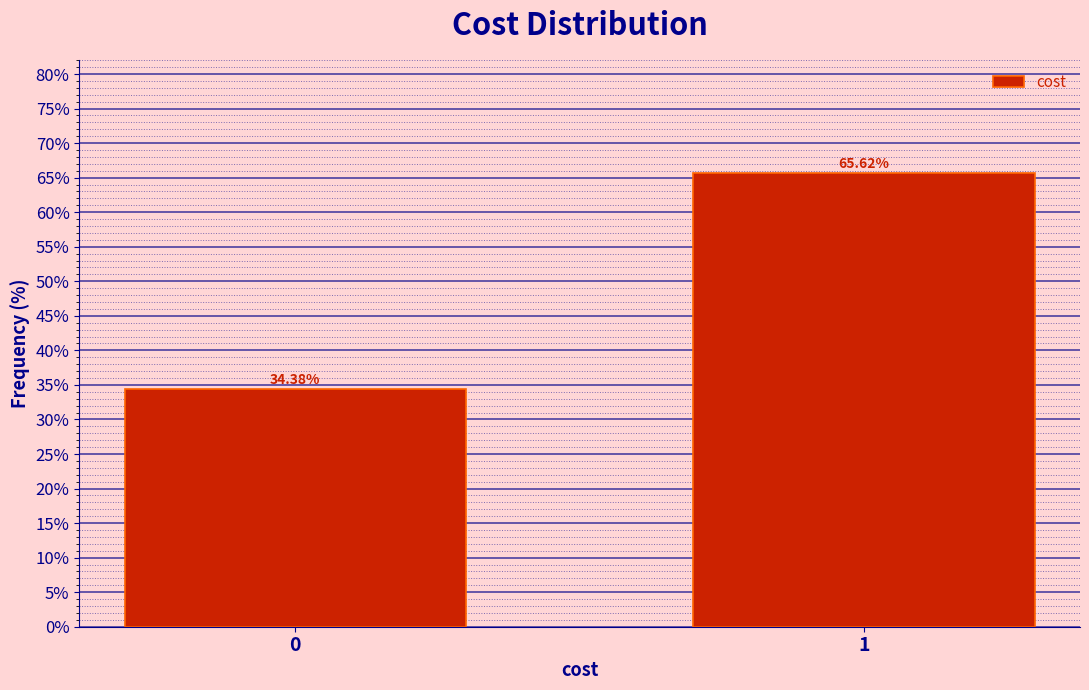

Rank the categories by value from highest to lowest.

1, 0